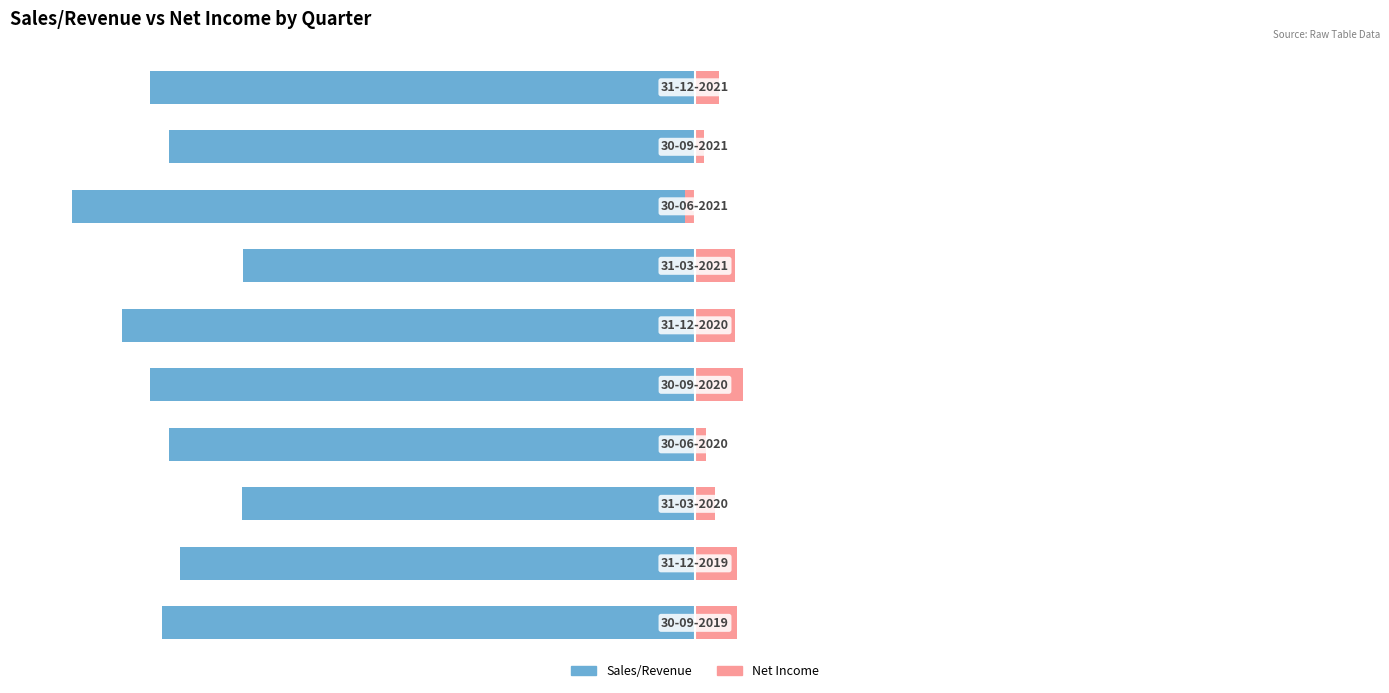

What is the value of the Sales/Revenue bar at the 4th from the left?

-84.4